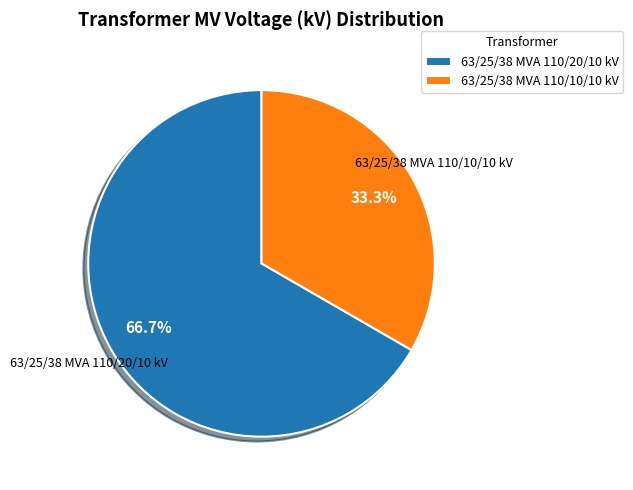

To the nearest percent, what percentage of the pie is 63/25/38 MVA 110/10/10 kV?

33%